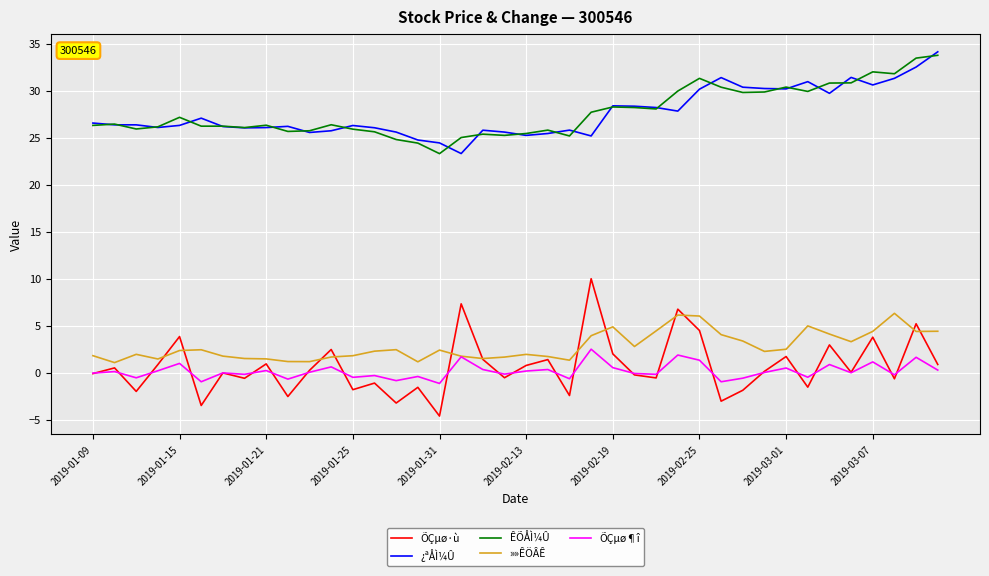

What is the minimum value for ÊÕÅÌ¼Û?

23.3